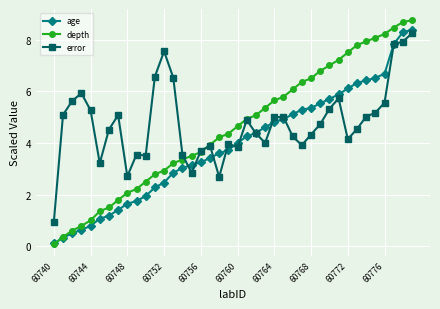

Count the number of data series in this chart.

3